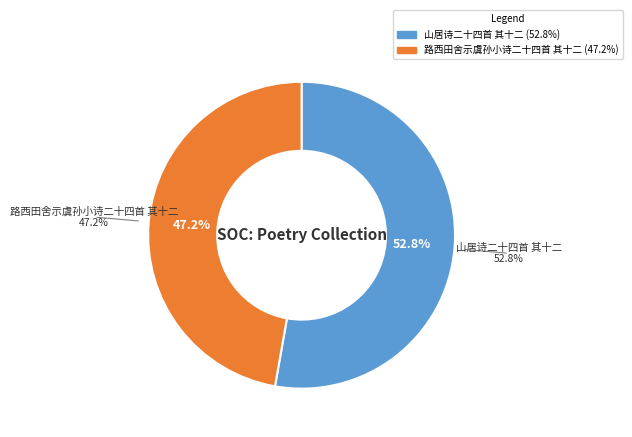

Count the number of slices in the pie.

2